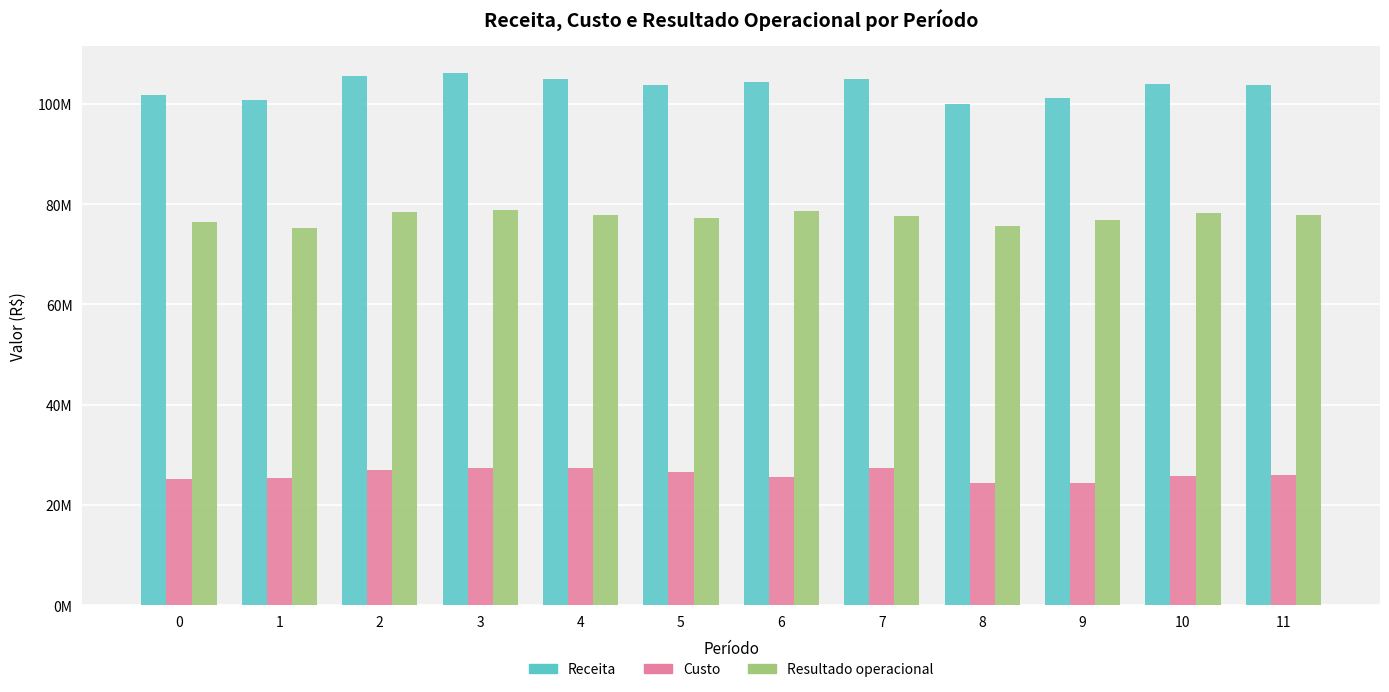

Does the chart contain stacked bars?

No